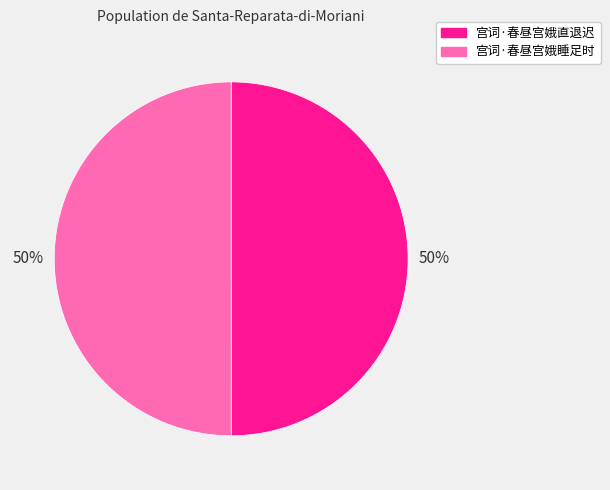

The 宫词·春昼宫娥睡足时 slice represents 50% of the pie. True or false?

True